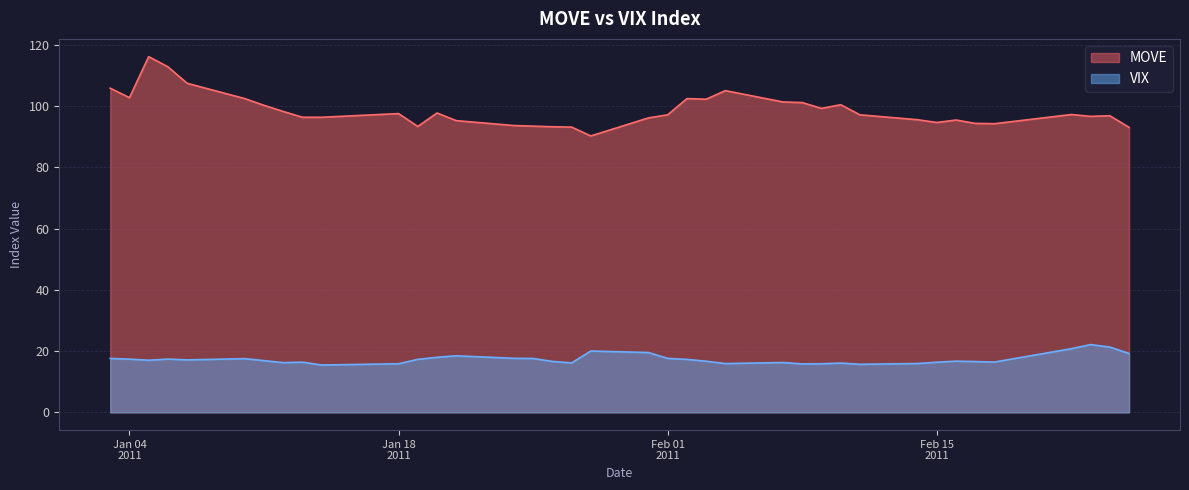

What is the label of the 22nd point from the left?

02-02-2011